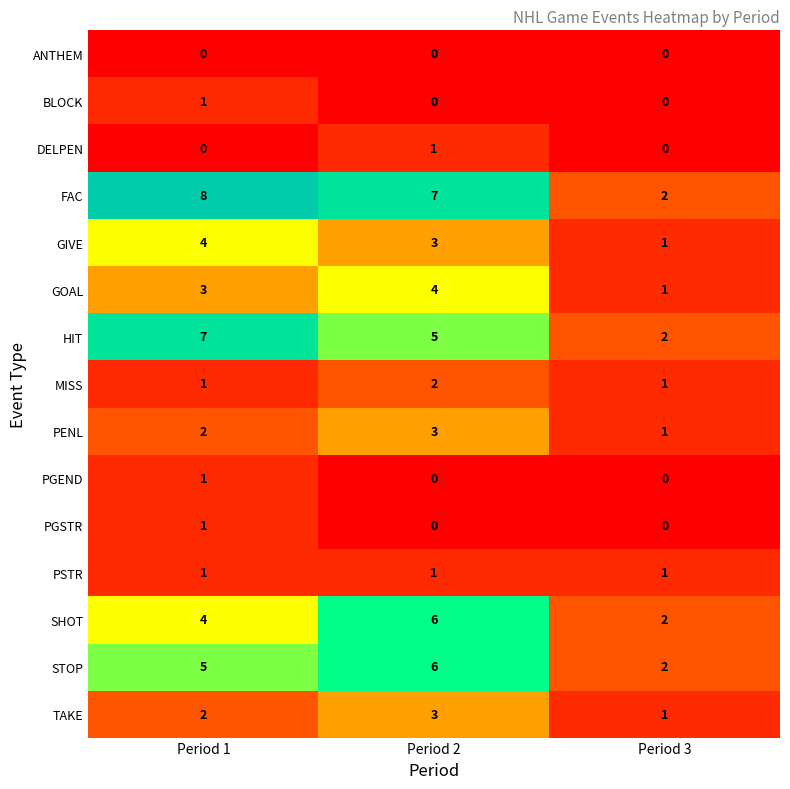

What is the spread (max minus min) of values at Period 2?

7